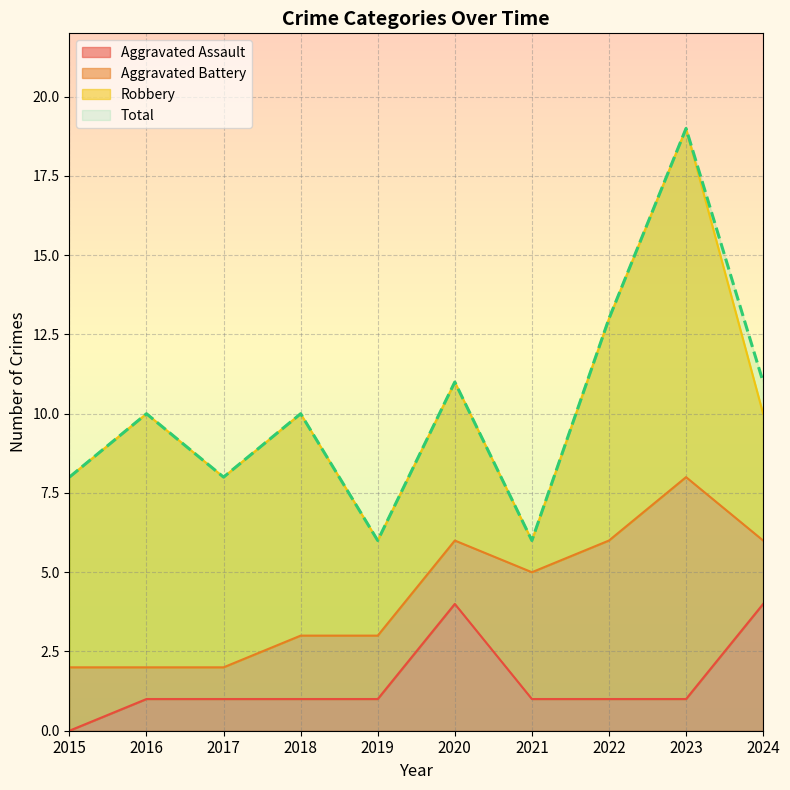

True or false: Total and Aggravated Assault cross at least once.

False